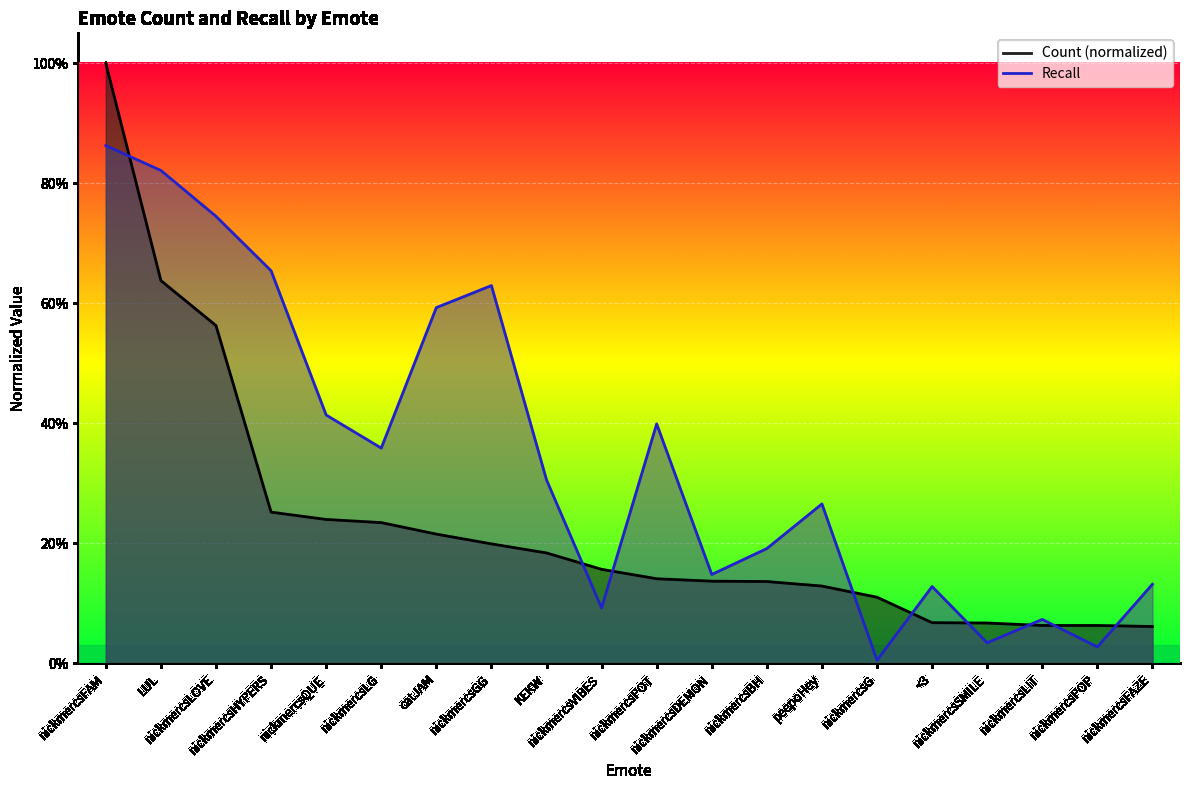

Reading left to right, what are all the values shown in this chart?

Count: nickmercsFAM=1.0	LUL=0.6	nickmercsLOVE=0.6	nickmercsHYPERS=0.3	nickmercsQUE=0.2	nickmercsLG=0.2	catJAM=0.2	nickmercsGG=0.2	KEKW=0.2	nickmercsVIBES=0.2	nickmercsPOT=0.1	nickmercsDEMON=0.1	nickmercsBH=0.1	peepoHey=0.1	nickmercsG=0.1	<3=0.1	nickmercsSMILE=0.1	nickmercsLIT=0.1	nickmercsPOP=0.1	nickmercsFAZE=0.1
Recall: nickmercsFAM=0.9	LUL=0.8	nickmercsLOVE=0.7	nickmercsHYPERS=0.7	nickmercsQUE=0.4	nickmercsLG=0.4	catJAM=0.6	nickmercsGG=0.6	KEKW=0.3	nickmercsVIBES=0.1	nickmercsPOT=0.4	nickmercsDEMON=0.1	nickmercsBH=0.2	peepoHey=0.3	nickmercsG=0.0	<3=0.1	nickmercsSMILE=0.0	nickmercsLIT=0.1	nickmercsPOP=0.0	nickmercsFAZE=0.1